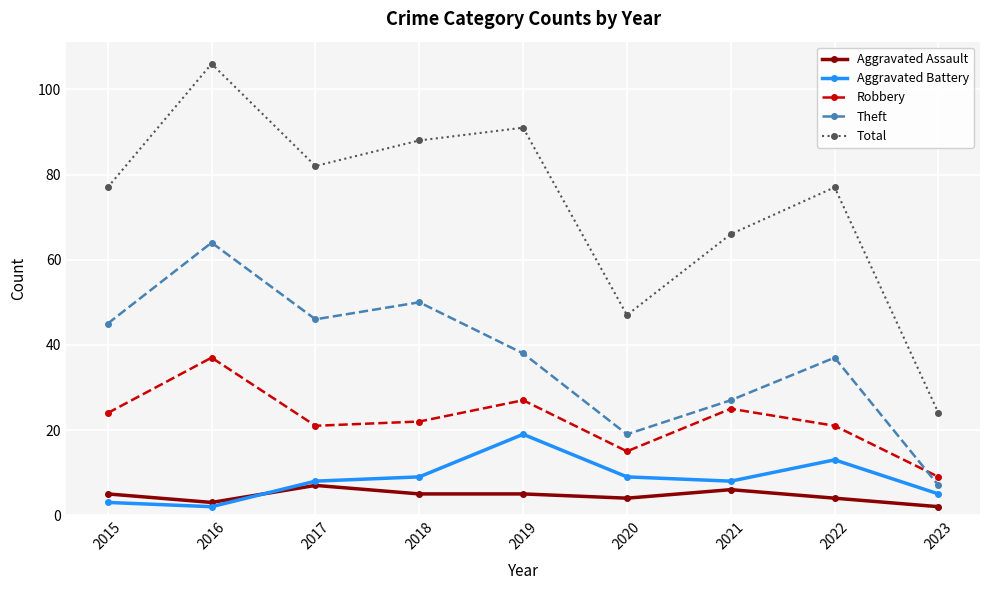

What is the lowest value of the Theft series?

7